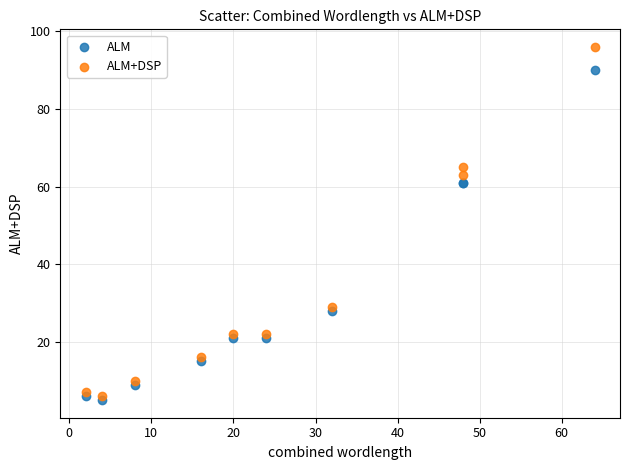

Which series reaches the maximum Y coordinate?

ALM+DSP